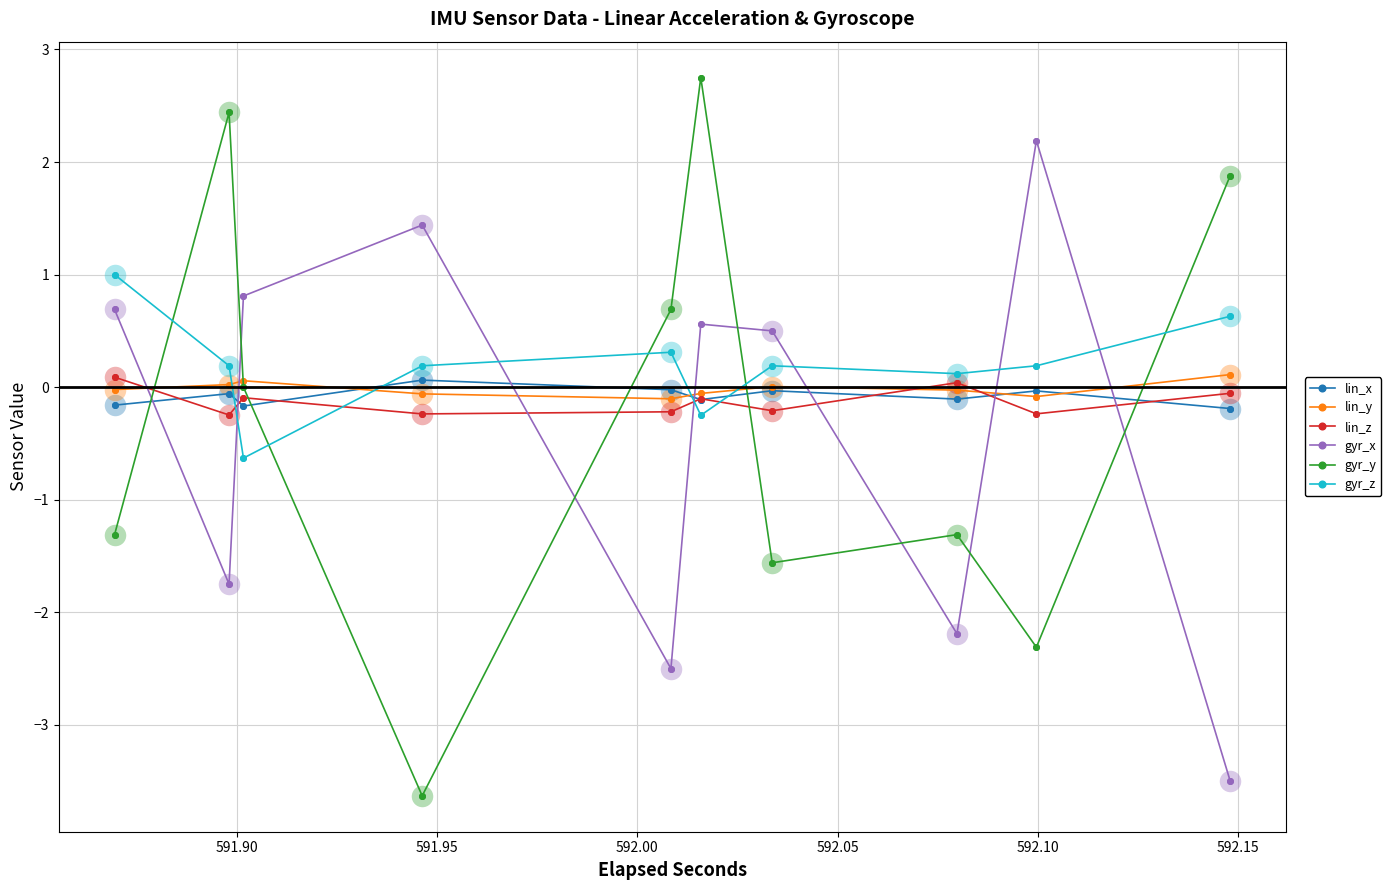

Which series has the largest Y range (max minus min)?

gyr_y